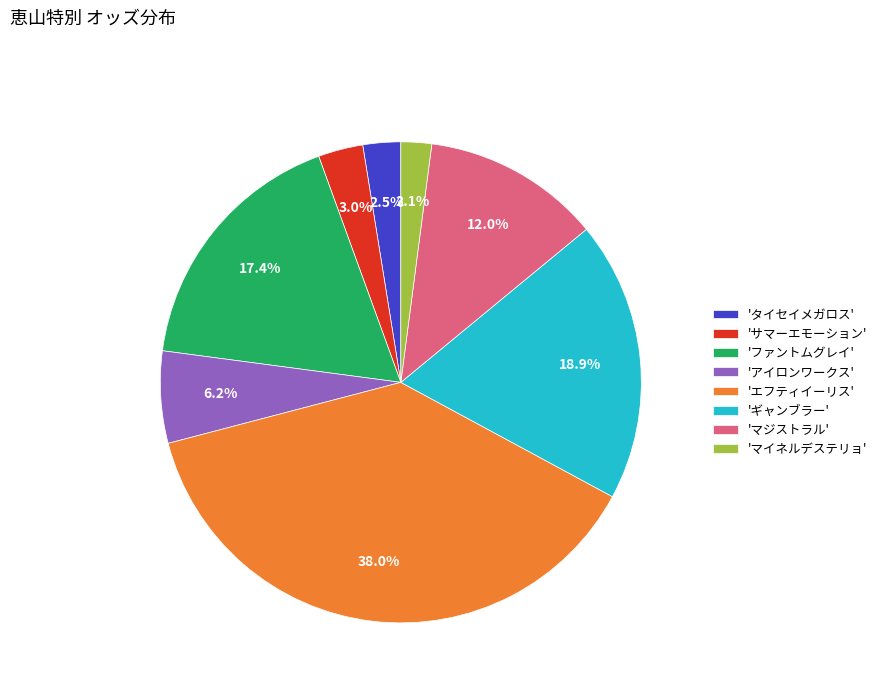

Is there any slice that represents more than half of the pie?

No